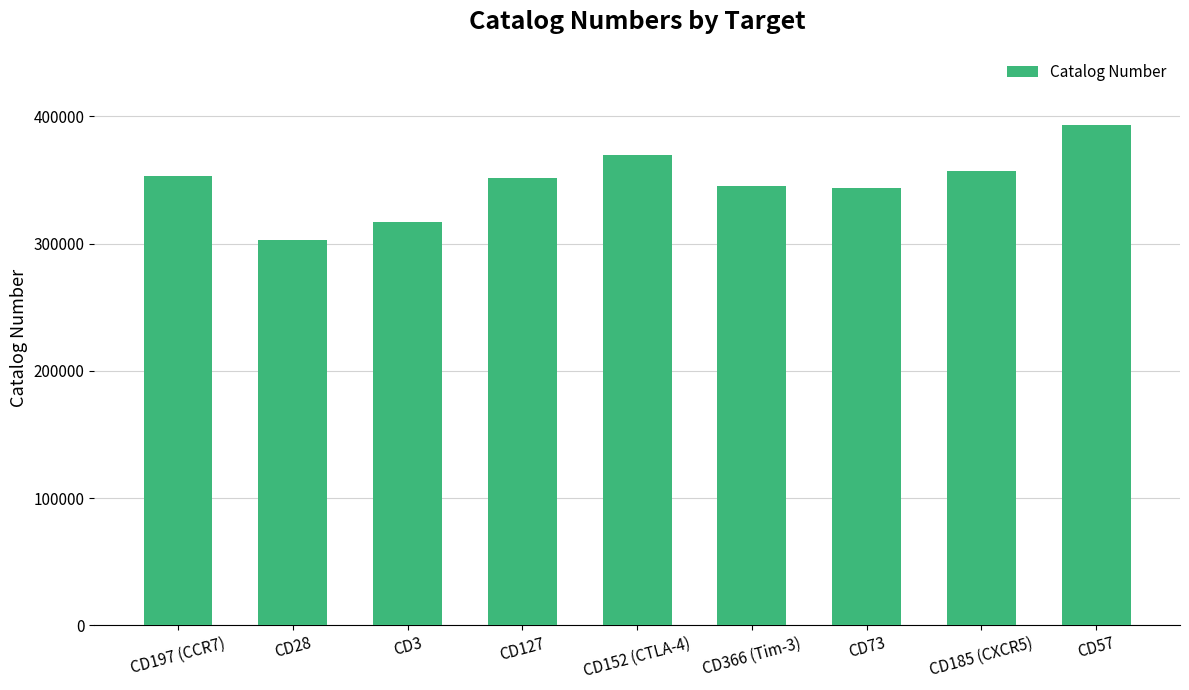

What is the greatest value displayed?

393330